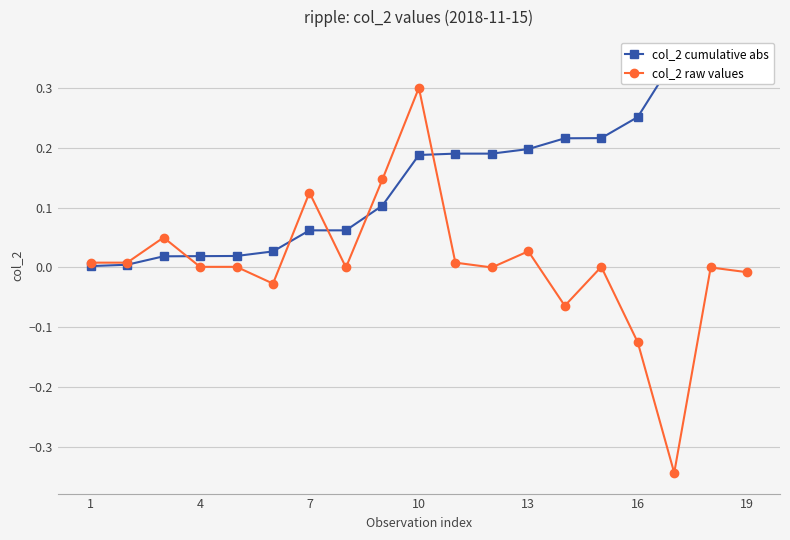

What is the highest value of the col_2 raw values series?

0.3